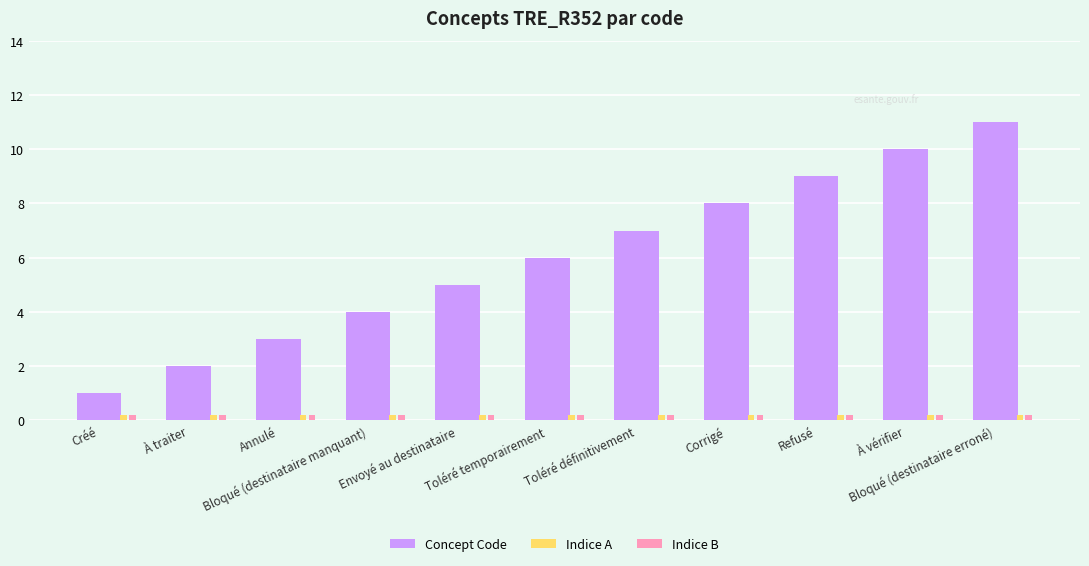

What is the sum of all Indice B values?

2.2